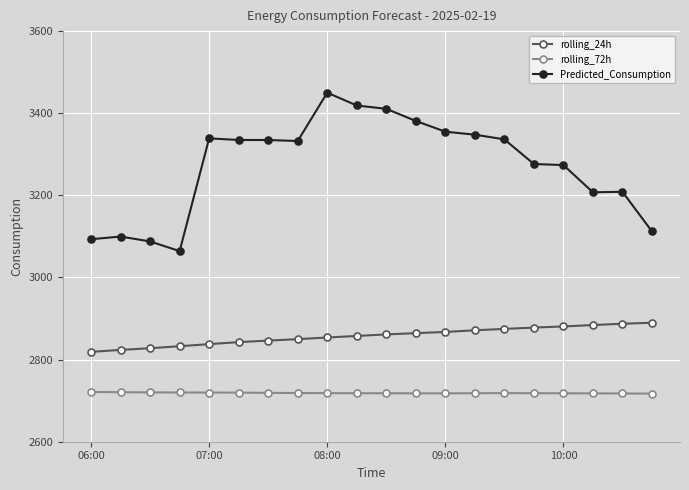

What is the sum of all rolling_24h values?

57149.7